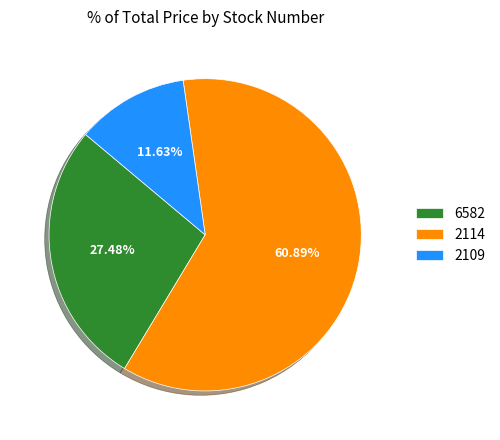

What percentage is the 2114 slice, to the nearest percent?

61%